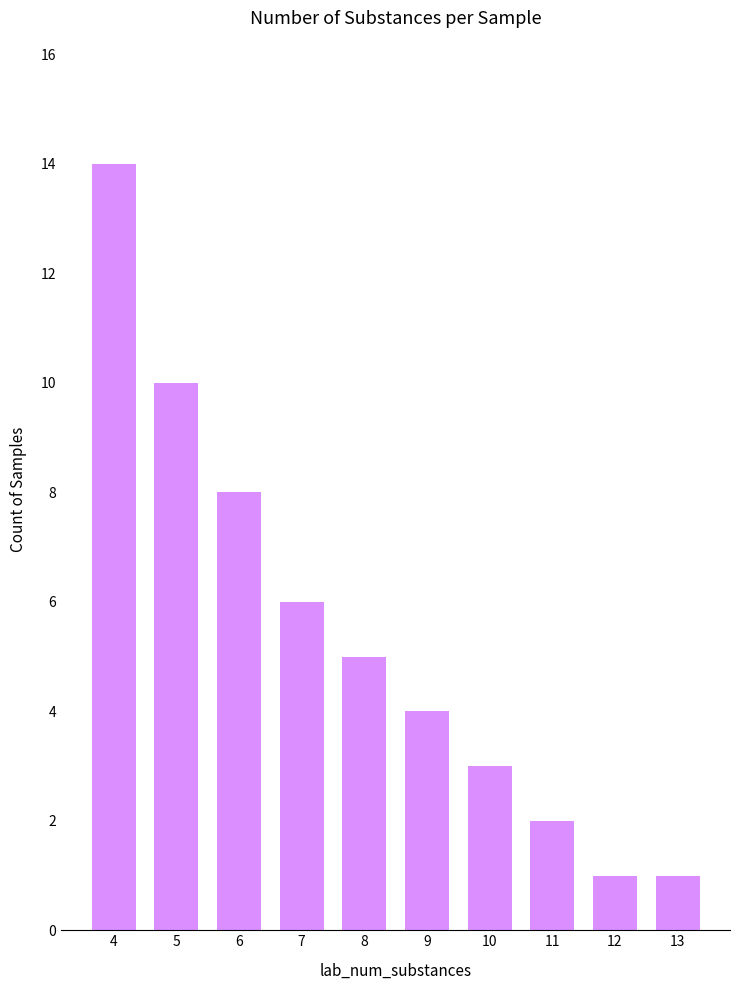

What is the maximum value shown in the chart?

14